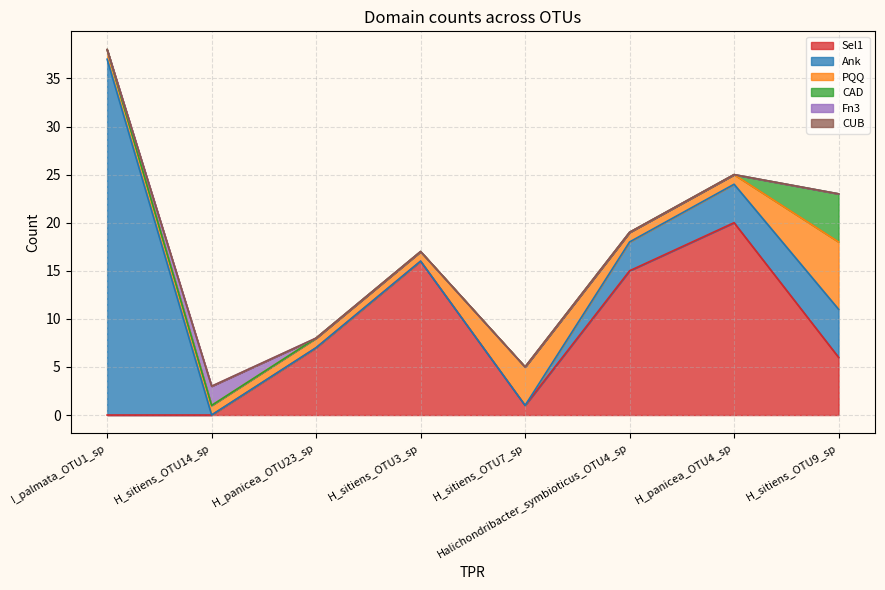

How many lines are shown in the chart?

6